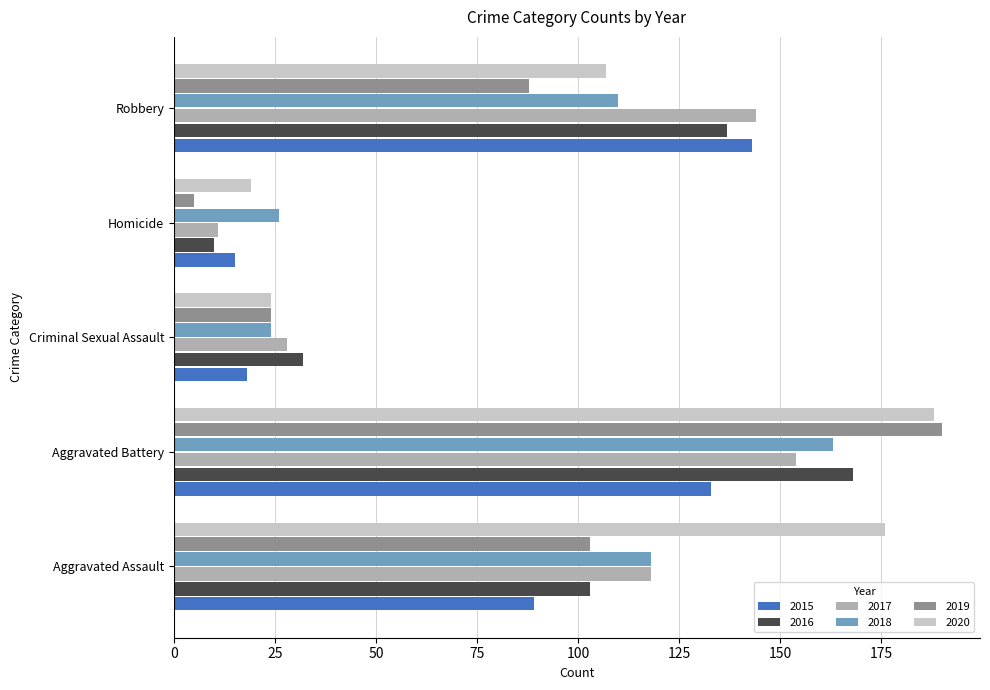

What is the difference between the second highest and minimum values in the 2017 series?

133